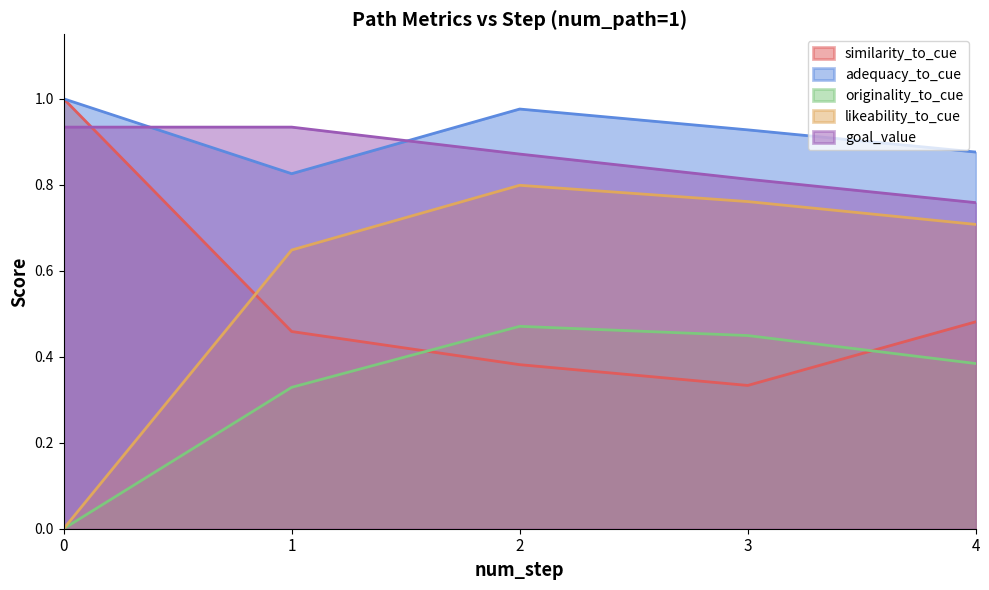

Rank the series at 1 from highest to lowest value.

goal_value, adequacy_to_cue, likeability_to_cue, similarity_to_cue, originality_to_cue